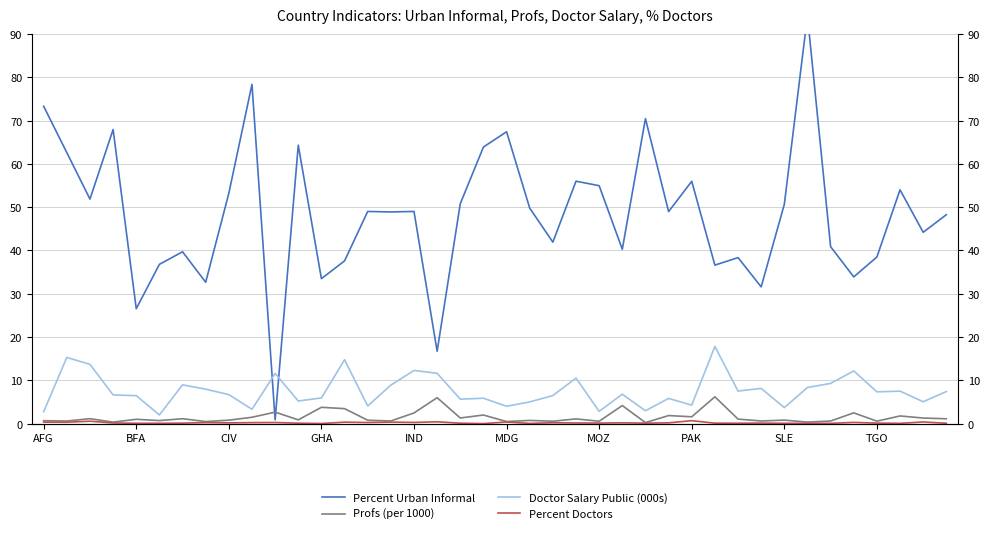

At which label does Doctor Salary Public (000s) reach its peak?

29